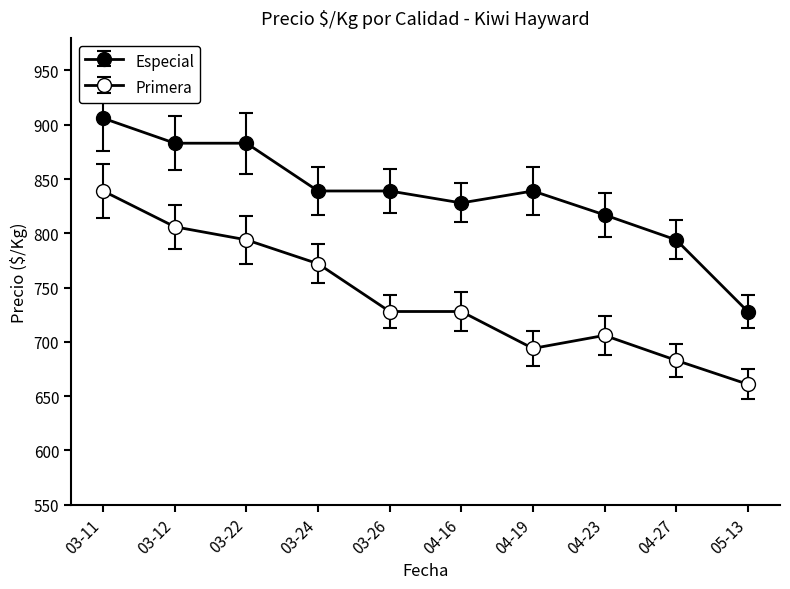

Which series has the largest total across all categories?

Especial